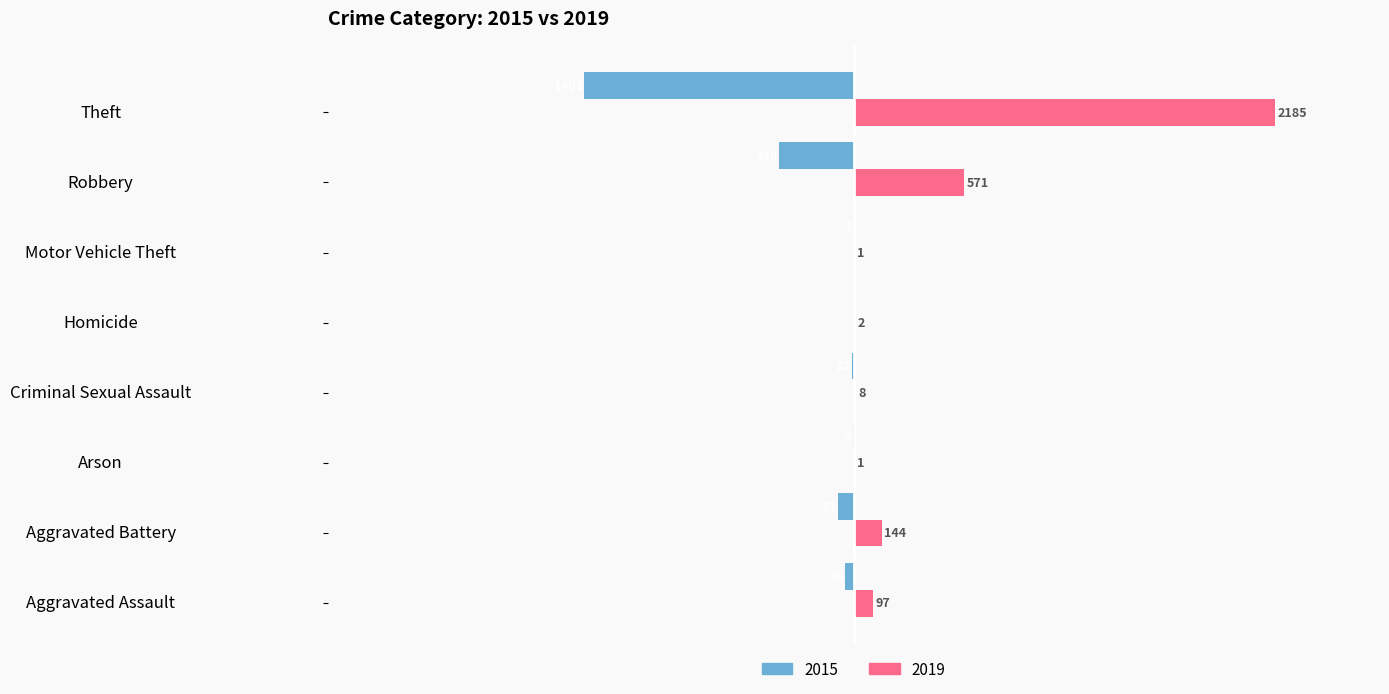

At which category does the chart reach its peak across all series?

Theft